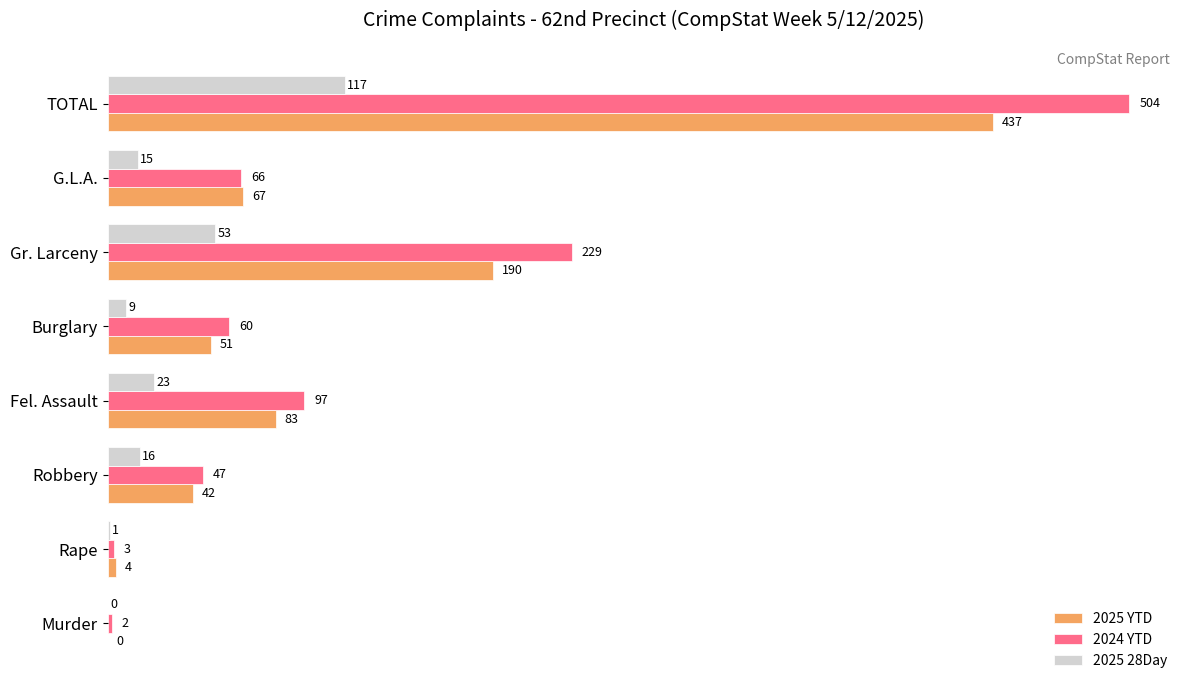

How many data points does each series have?

8